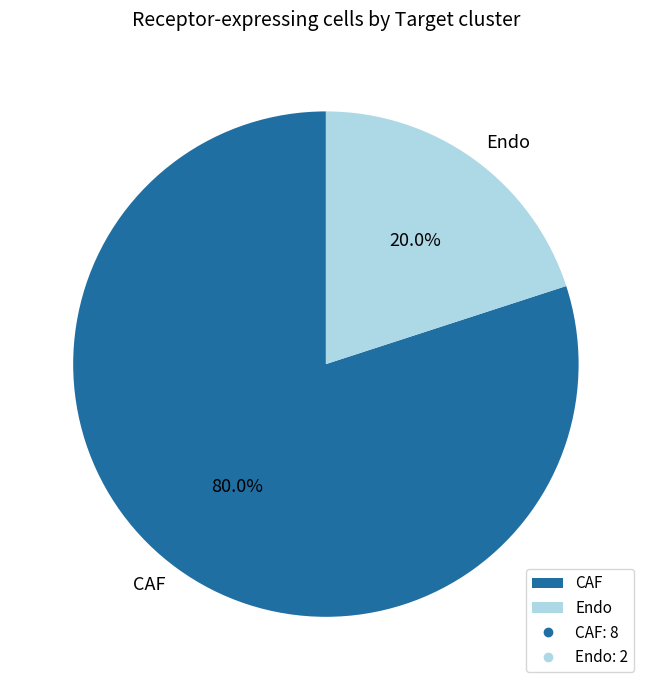

Between Endo and CAF, which is larger?

CAF